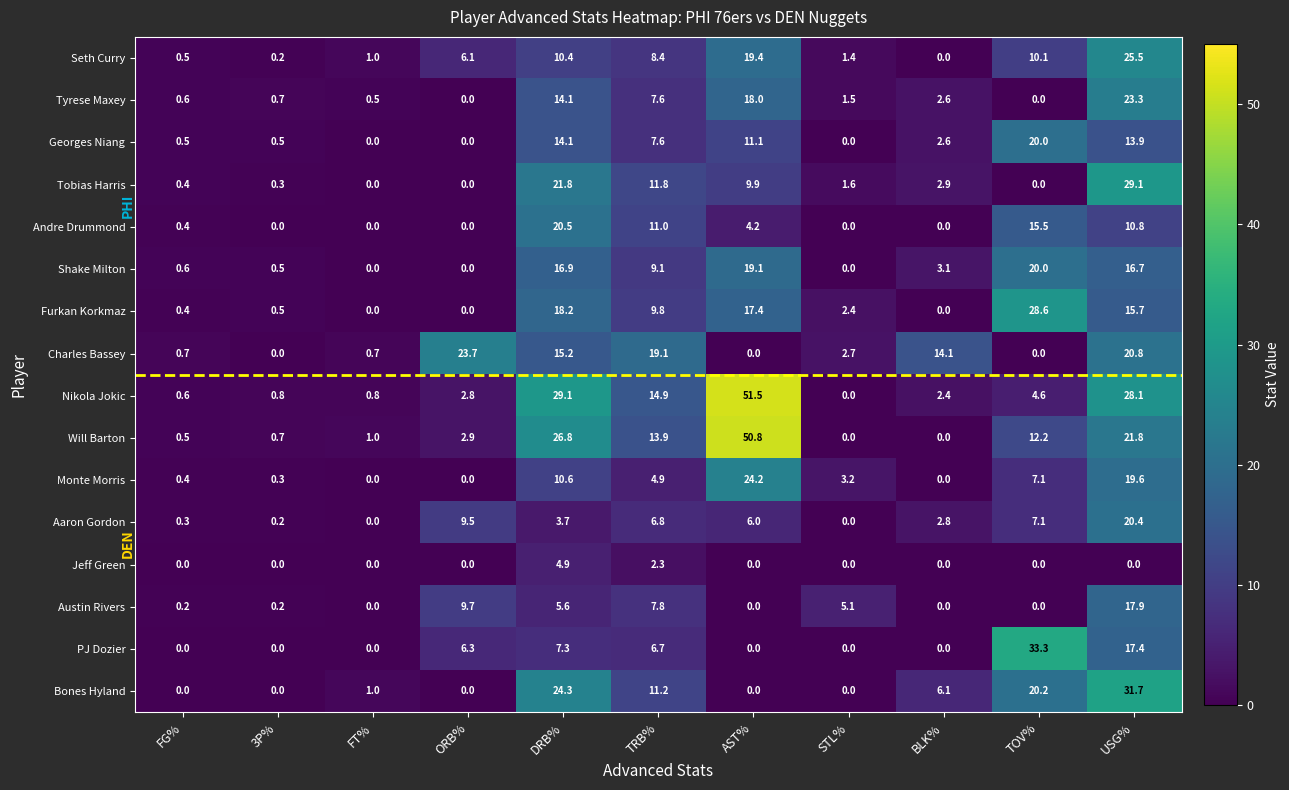

Between 3P% and AST%, which series saw the biggest shift?

Nikola Jokic